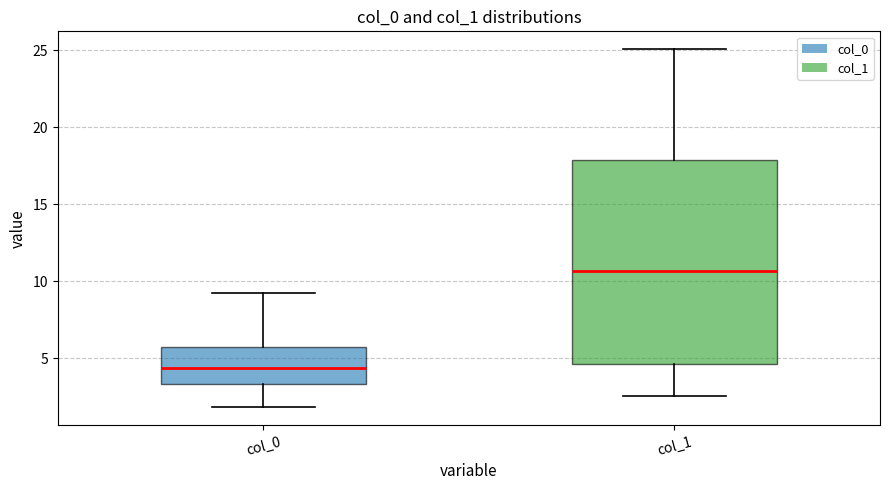

Where is the upper edge of the box for col_1 on the y-axis? The values are not printed on the chart, so give them approximately, as read against the axis.

18.0